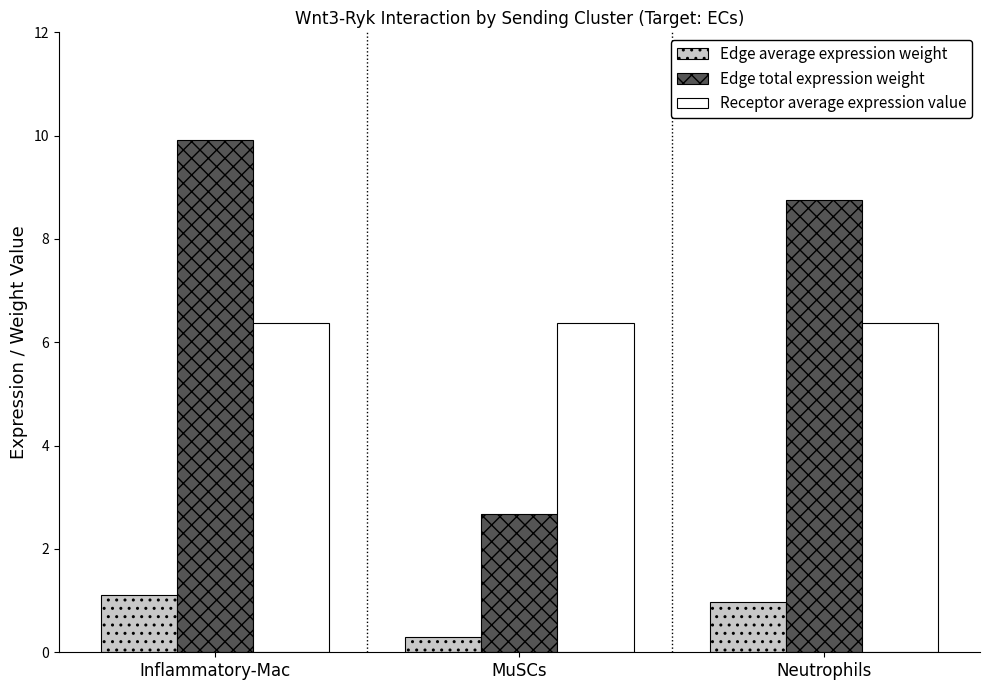

How many data points in Edge total expression weight are above 8?

2